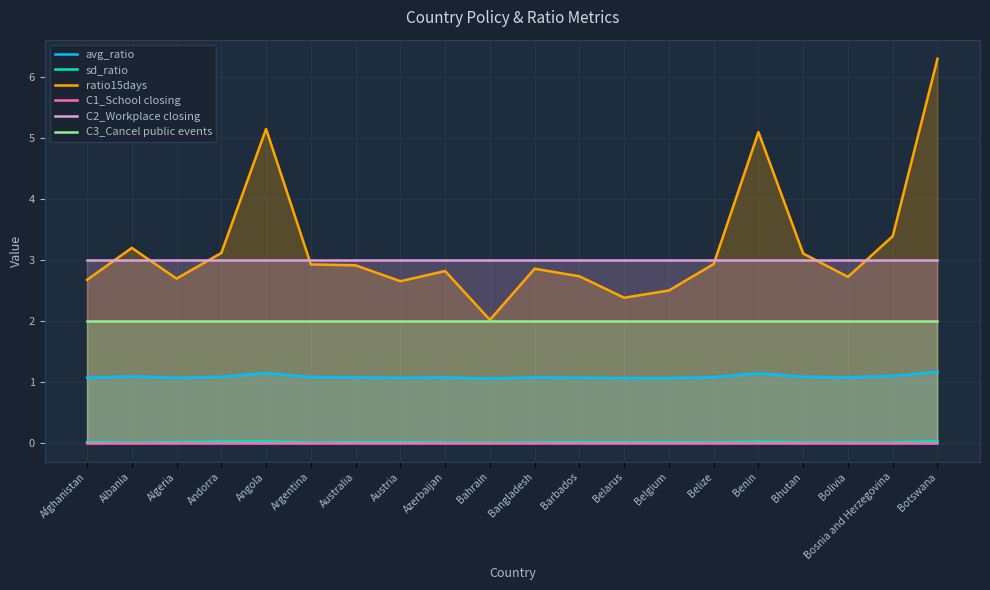

What is the difference between the highest and lowest values at Belize?

3.0